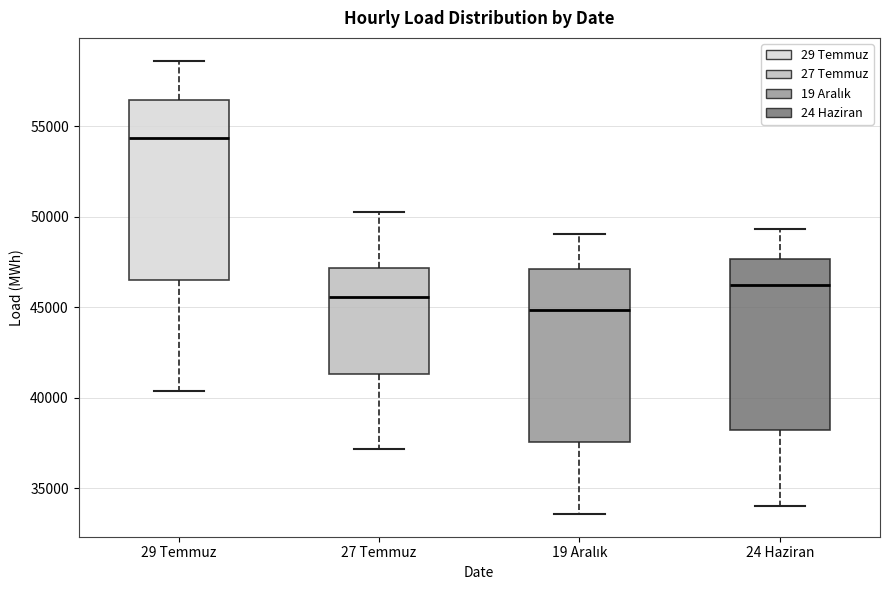

Where does the lower whisker of the box for 24 Haziran end on the y-axis? The values are not printed on the chart, so give them approximately, as read against the axis.

34000